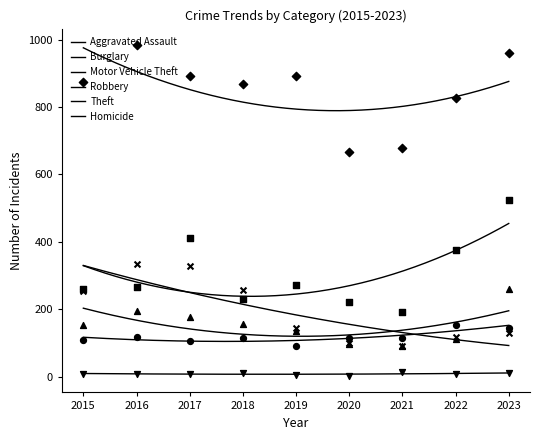

Which series reaches the minimum Y coordinate?

Homicide